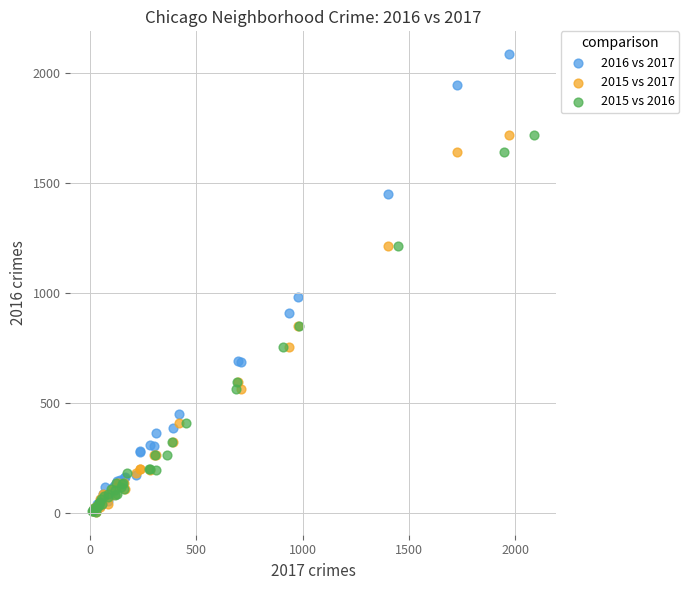

Which series reaches the maximum Y coordinate?

2016 vs 2017